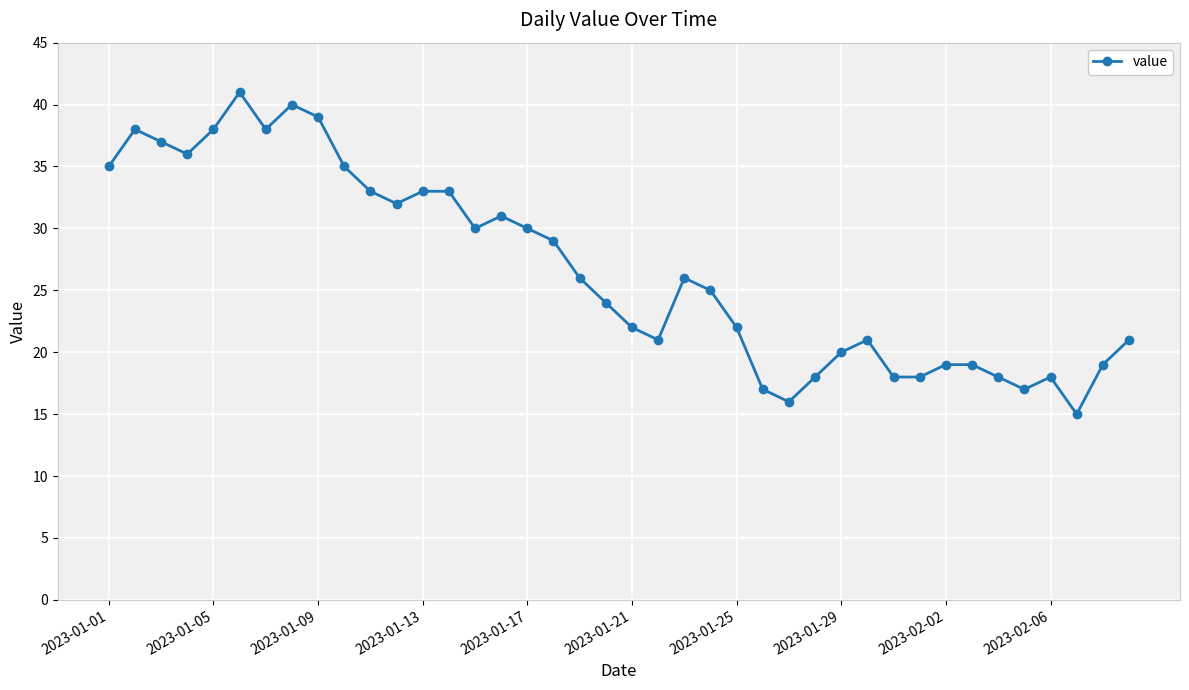

What is the sum of all values?

1068